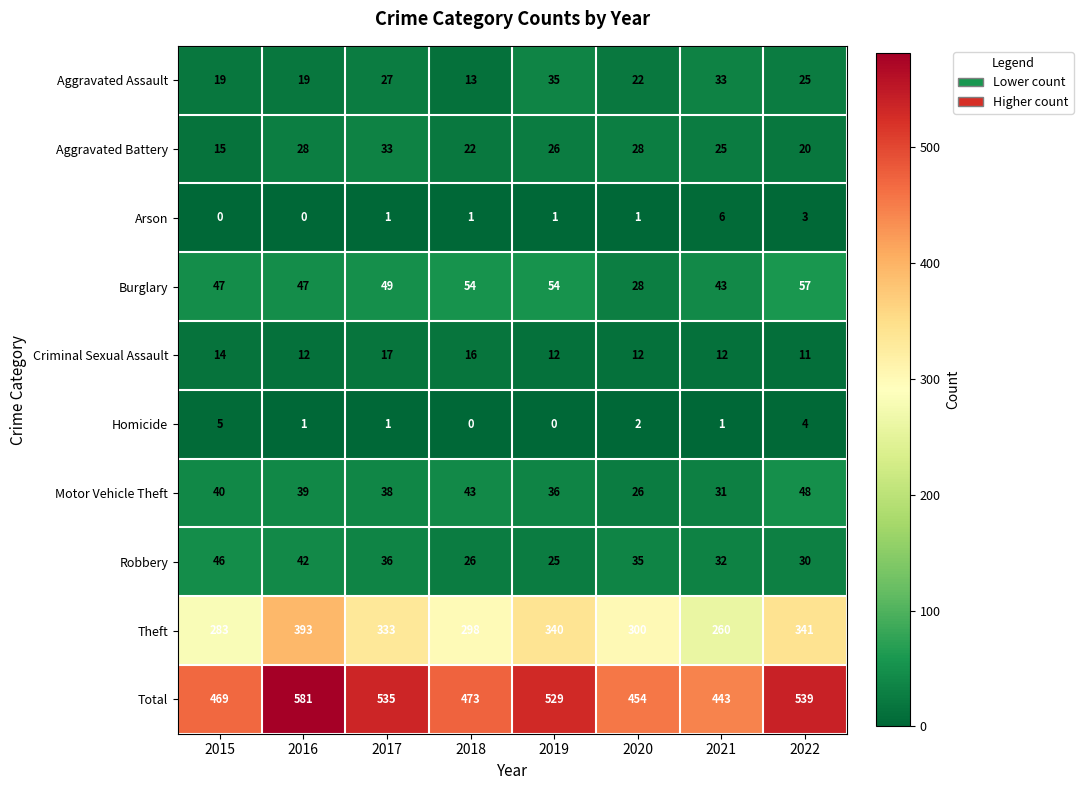

Which series changed the most between 2015 and 2018?

Robbery